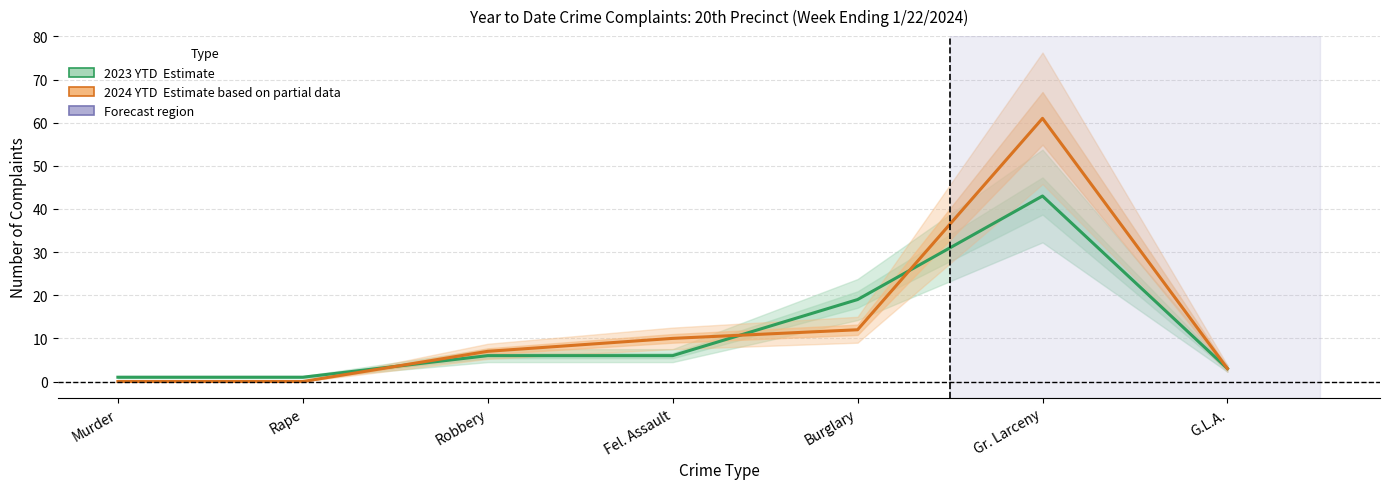

At which category does the chart reach its peak across all series?

Gr. Larceny